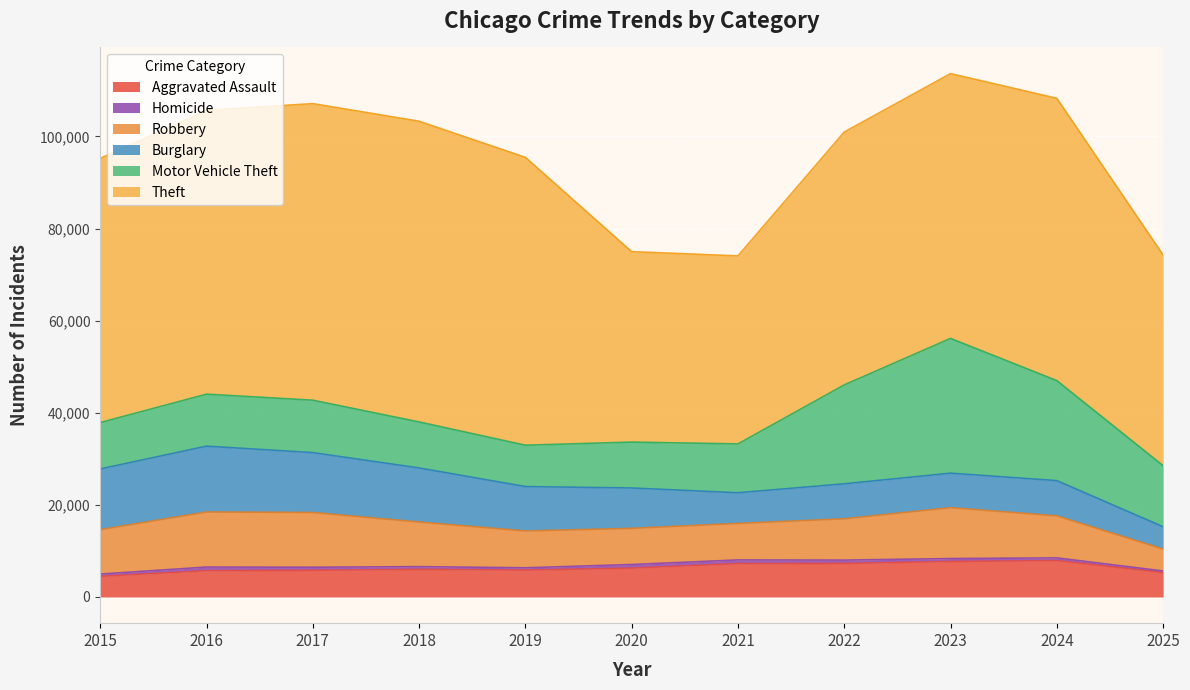

What is the total value across all series at 2021?

74055